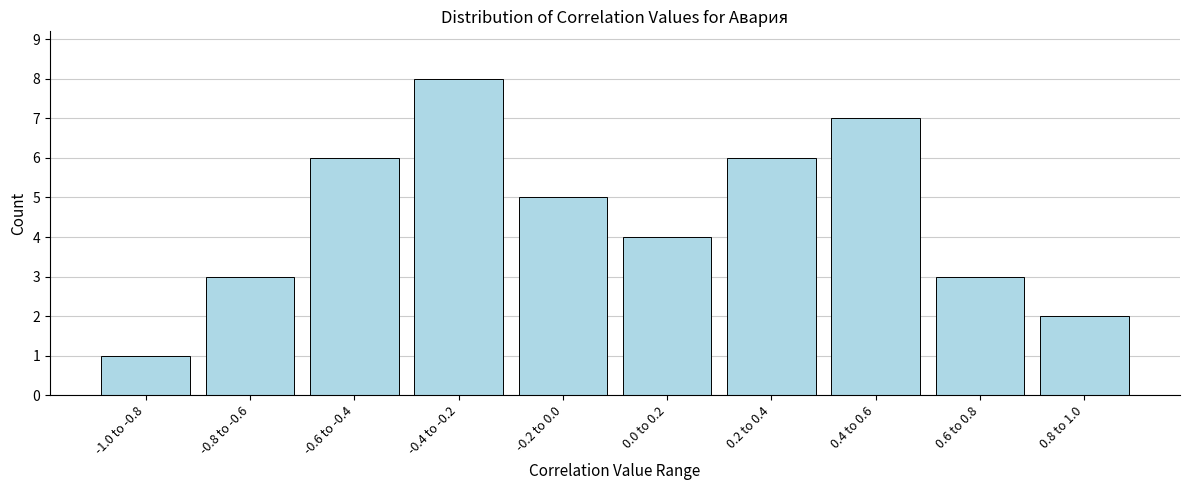

Reading right to left, transcribe all the data shown in this chart.

2	3	7	6	4	5	8	6	3	1